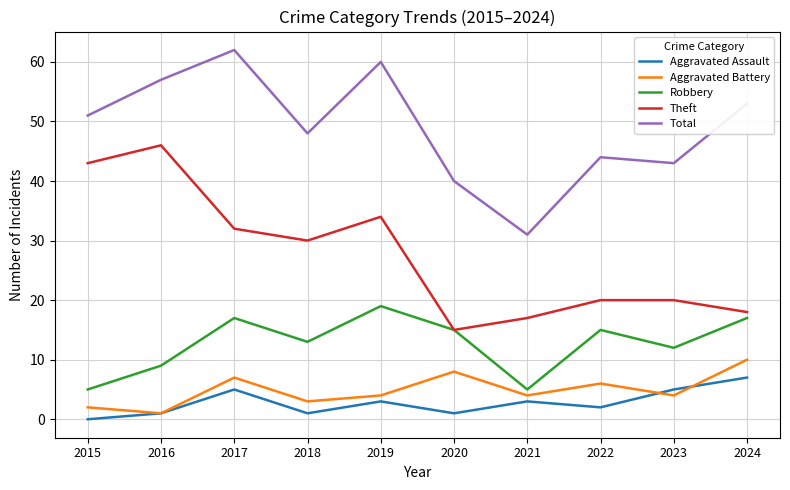

What is the difference between the second highest and second lowest values in the Aggravated Battery series?

6